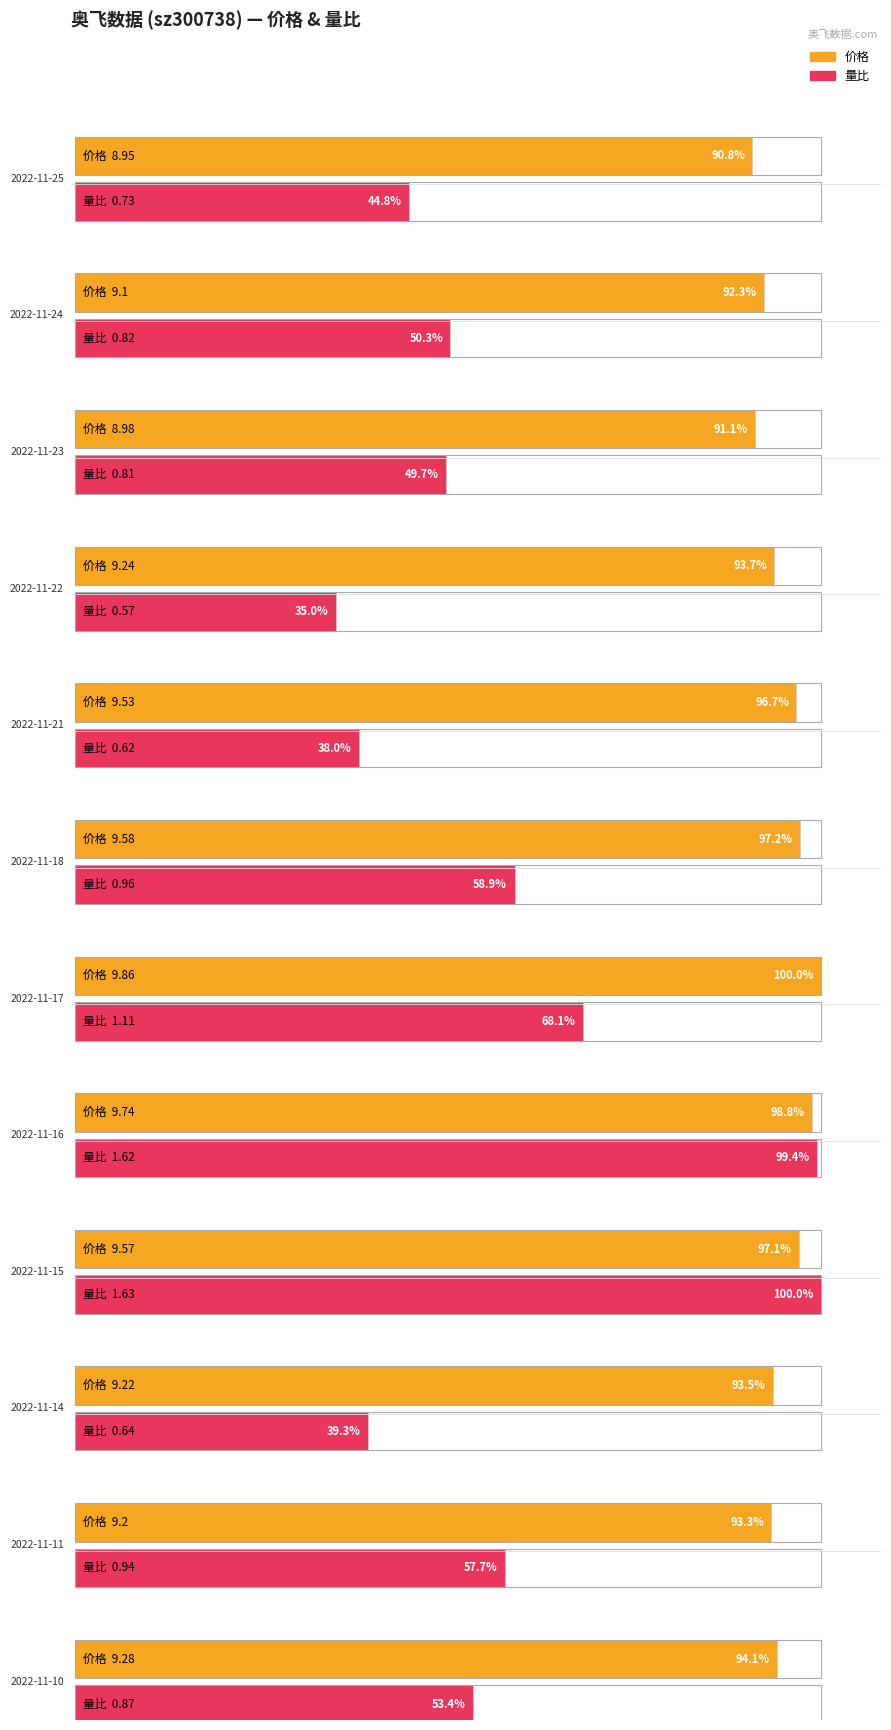

Which label corresponds to the smallest value in the chart?

2022-11-22